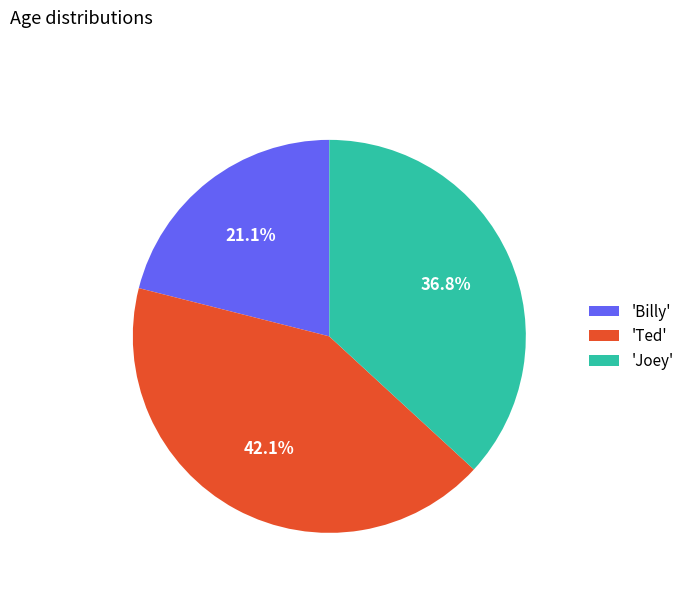

Which category has the smallest portion of the pie?

'Billy'